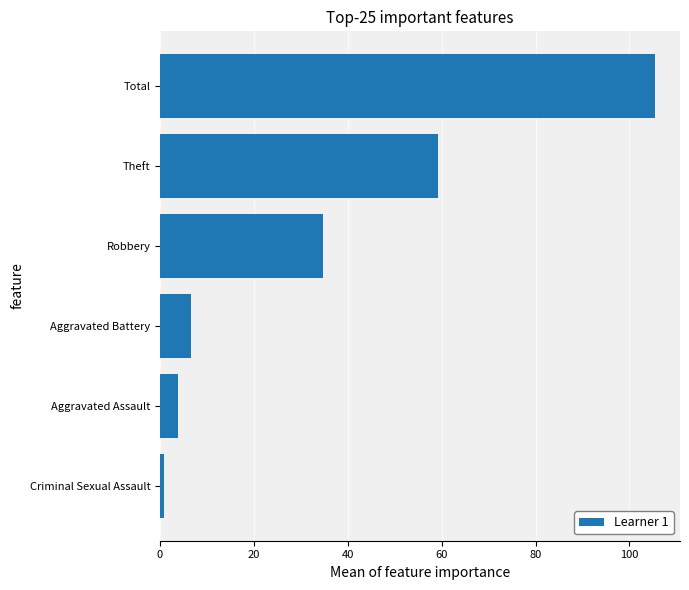

What is the difference between the second highest and minimum values?

58.5